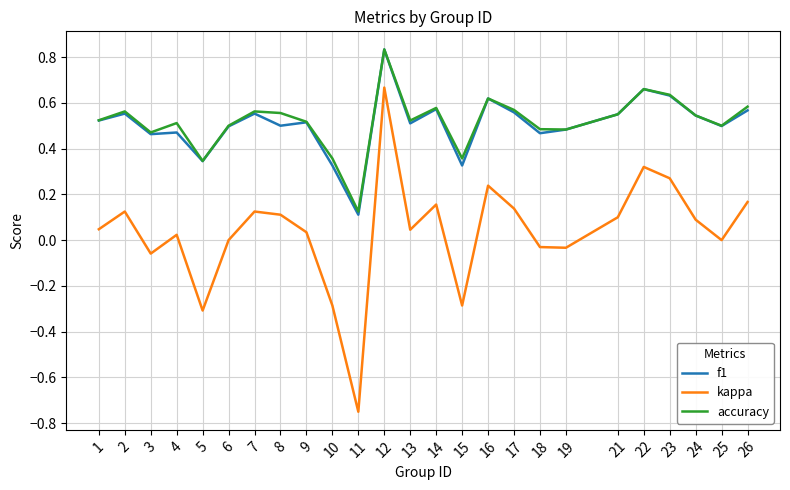

True or false: f1 has a value of 0.5 at 9.

True